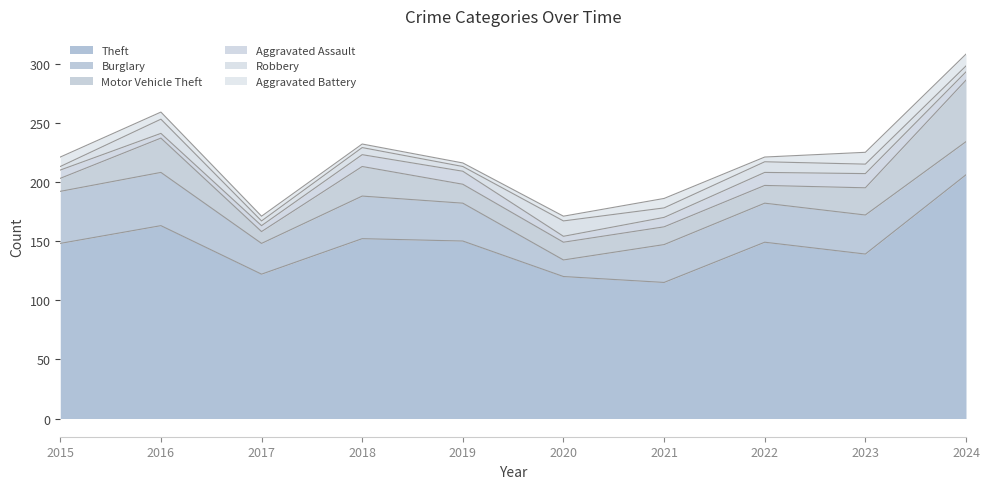

What is the value of the Aggravated Battery point at the 7th from the left?

8